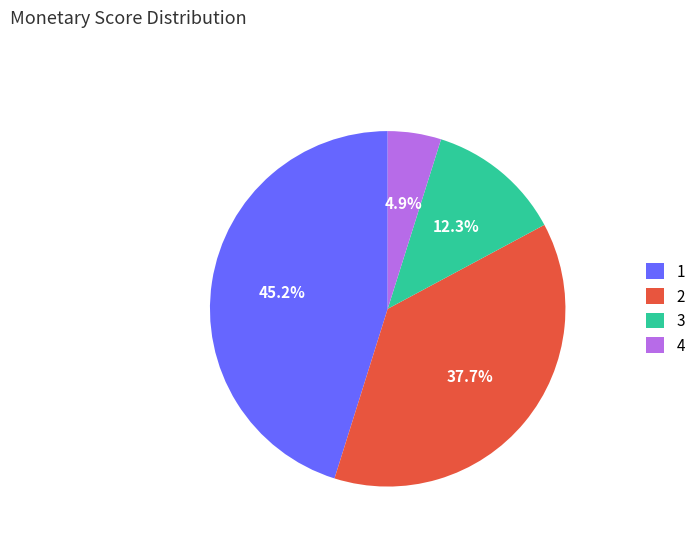

How many segments does this pie chart have?

4